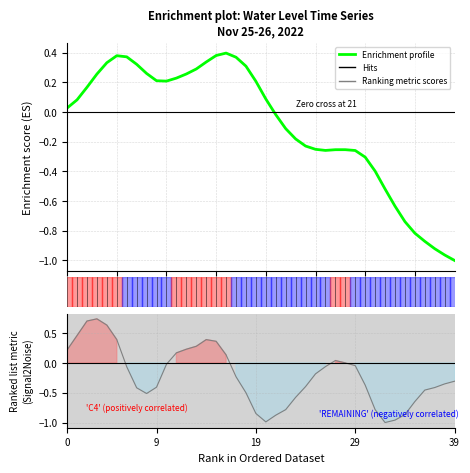

Is it true that the value at 9 is 0.3?

False